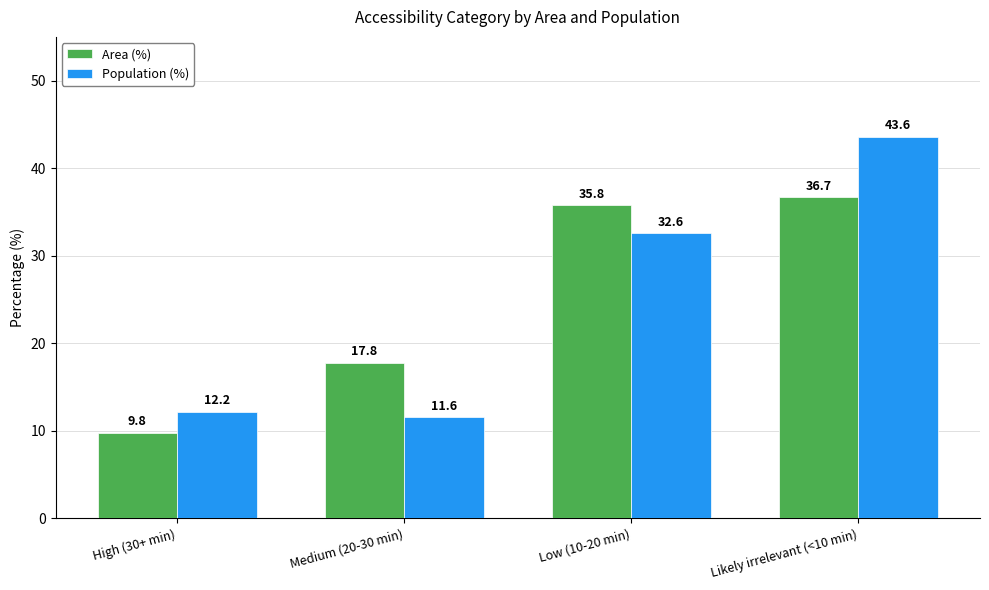

Is the value of Population (%) at Likely irrelevant (<10 min) greater than the value of Area (%) at Likely irrelevant (<10 min)?

Yes